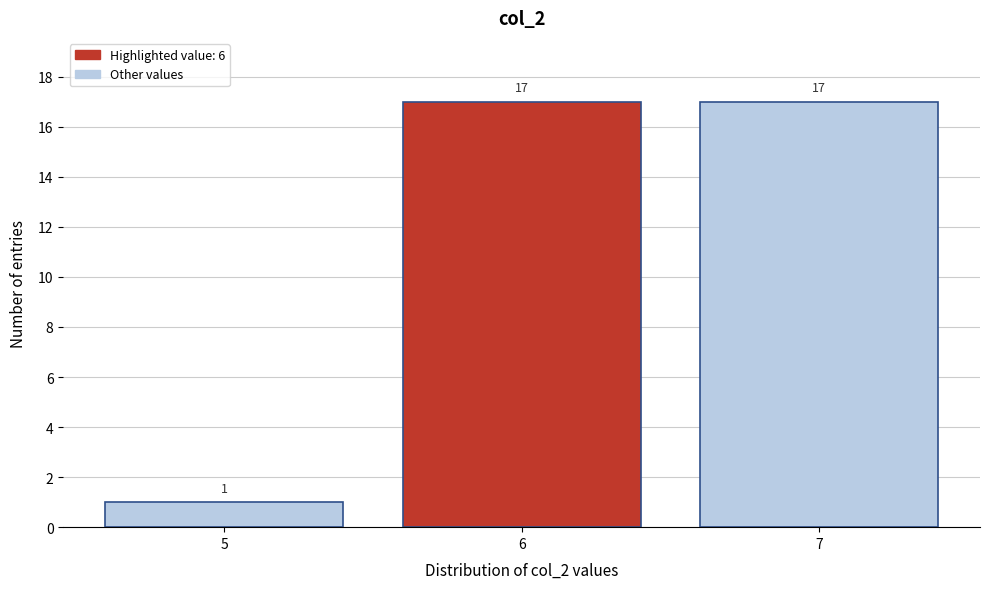

Reading left to right, extract all data points from this chart.

1	17	17